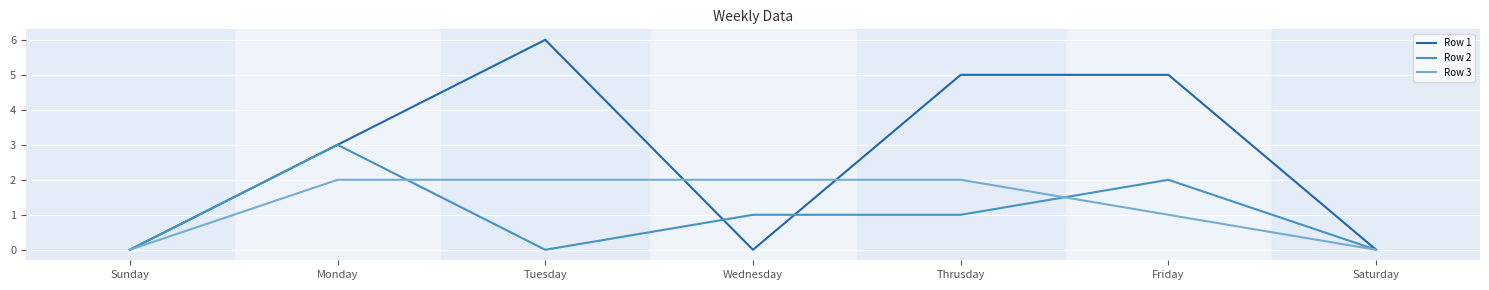

What is the total value across all series at Friday?

8